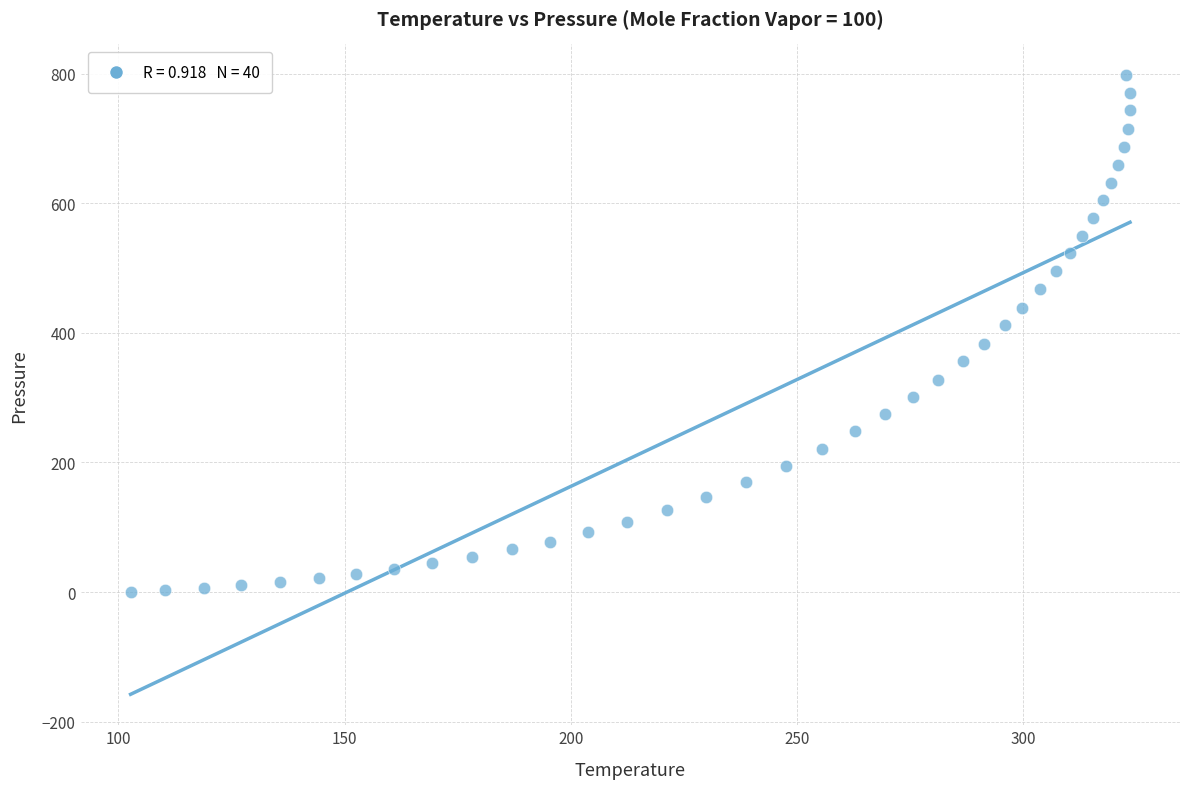

What is the range of X values (max minus min)?

220.8